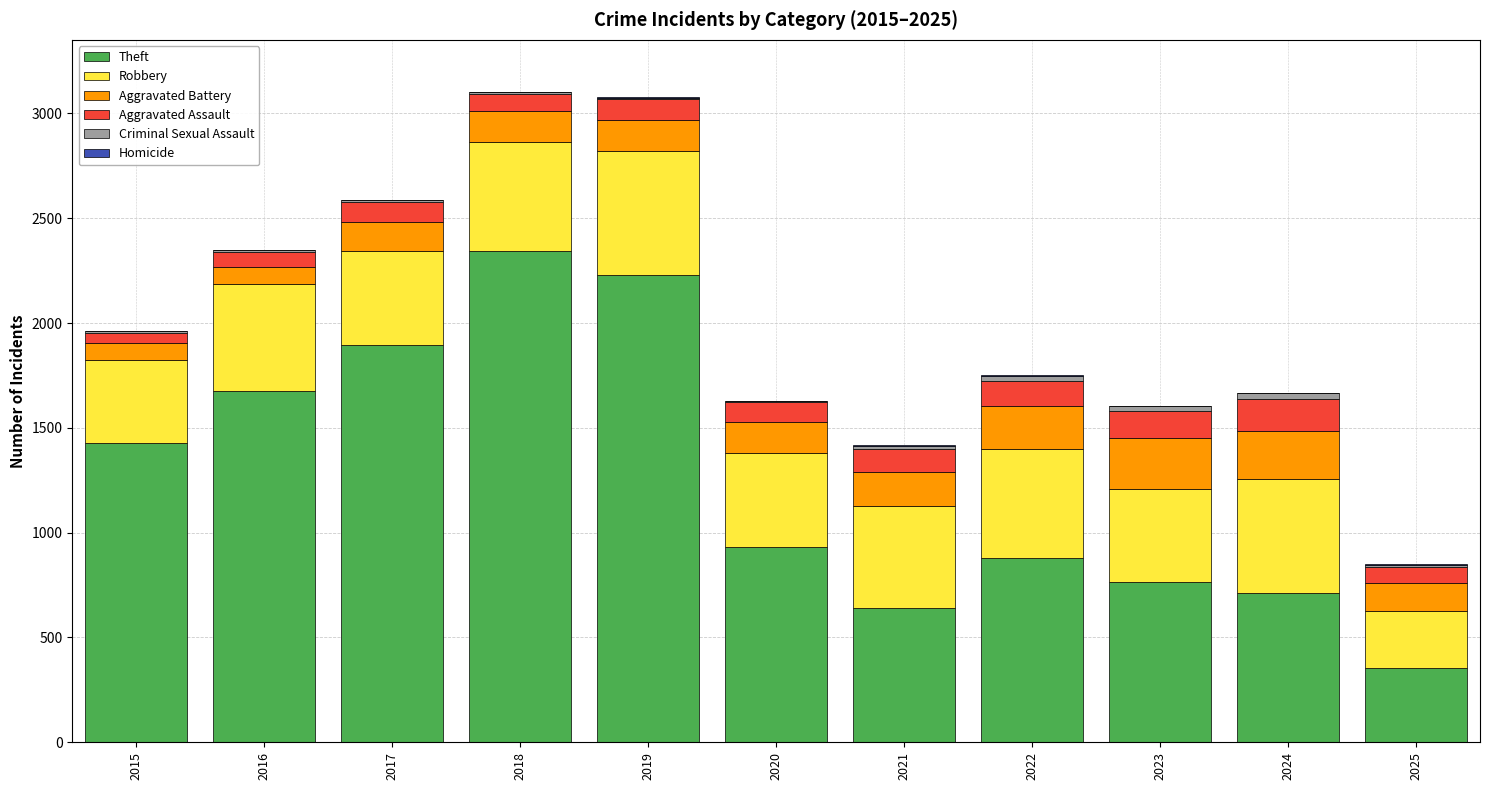

What is the sum of all Theft values?

13860